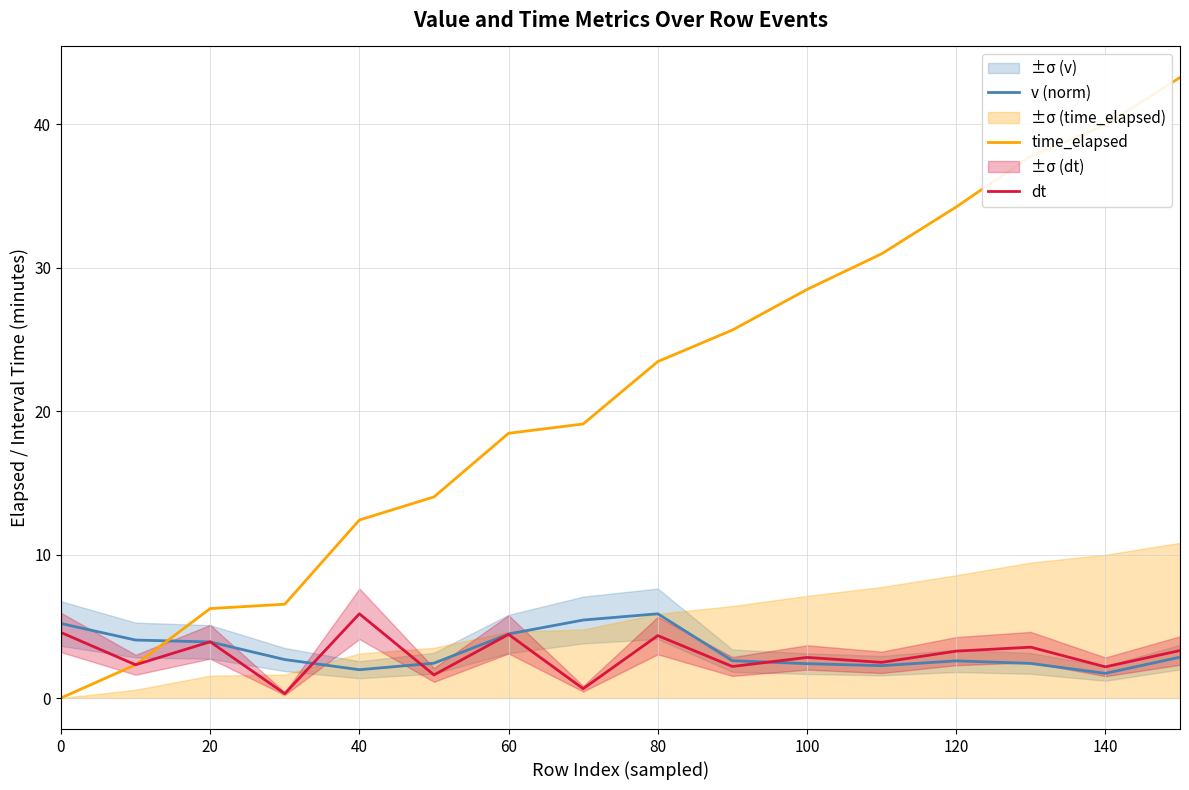

At which label does v (norm) reach its peak?

80